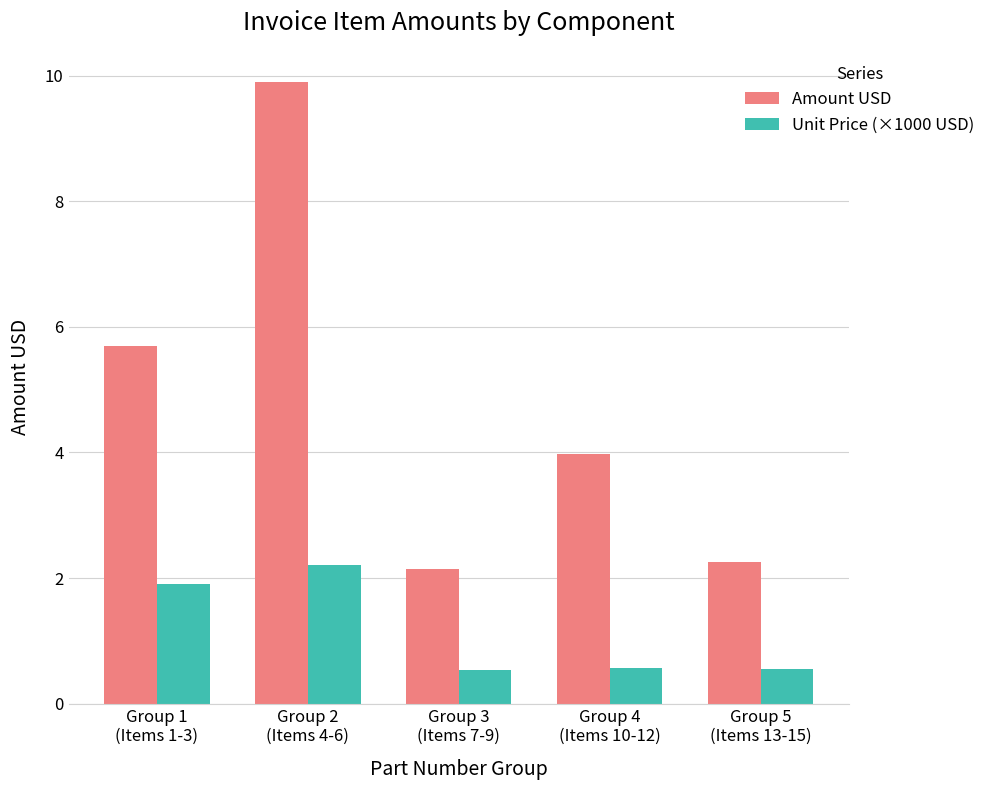

Rank the series by their average value, from lowest to highest.

Unit Price (×1000 USD), Amount USD